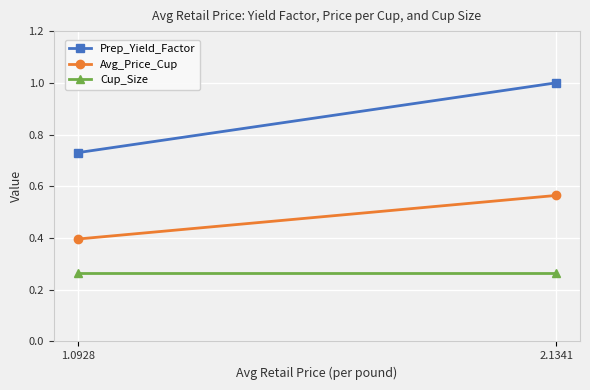

What is the spread (max minus min) of values at 2.1341?

0.7